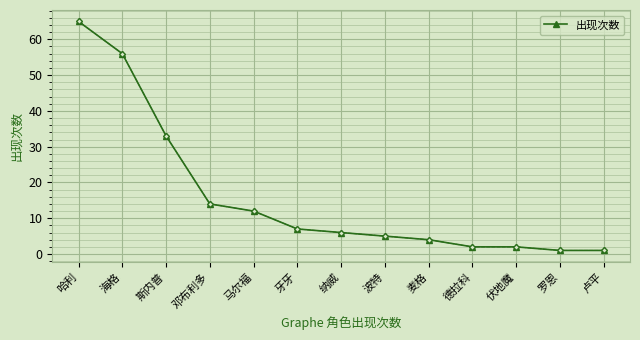

The chart shows a value of 4 at 麦格. True or false?

True